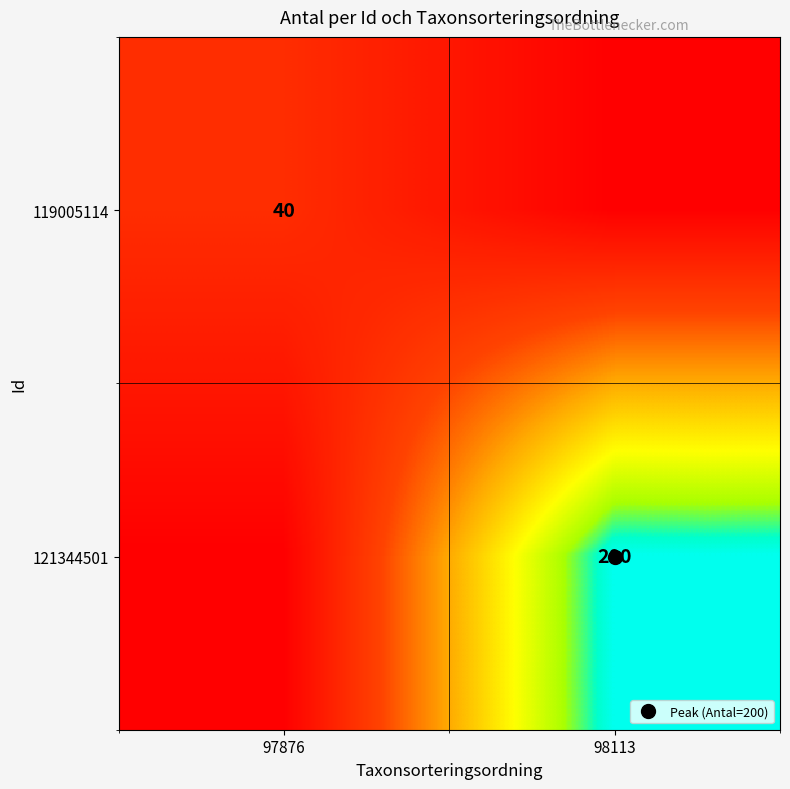

What is the approximate value of 121344501 at 98113?

200